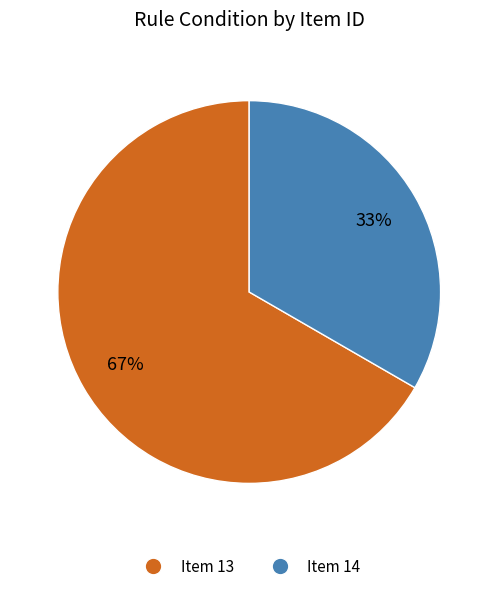

True or false: Item 13 accounts for 53% of the total.

False